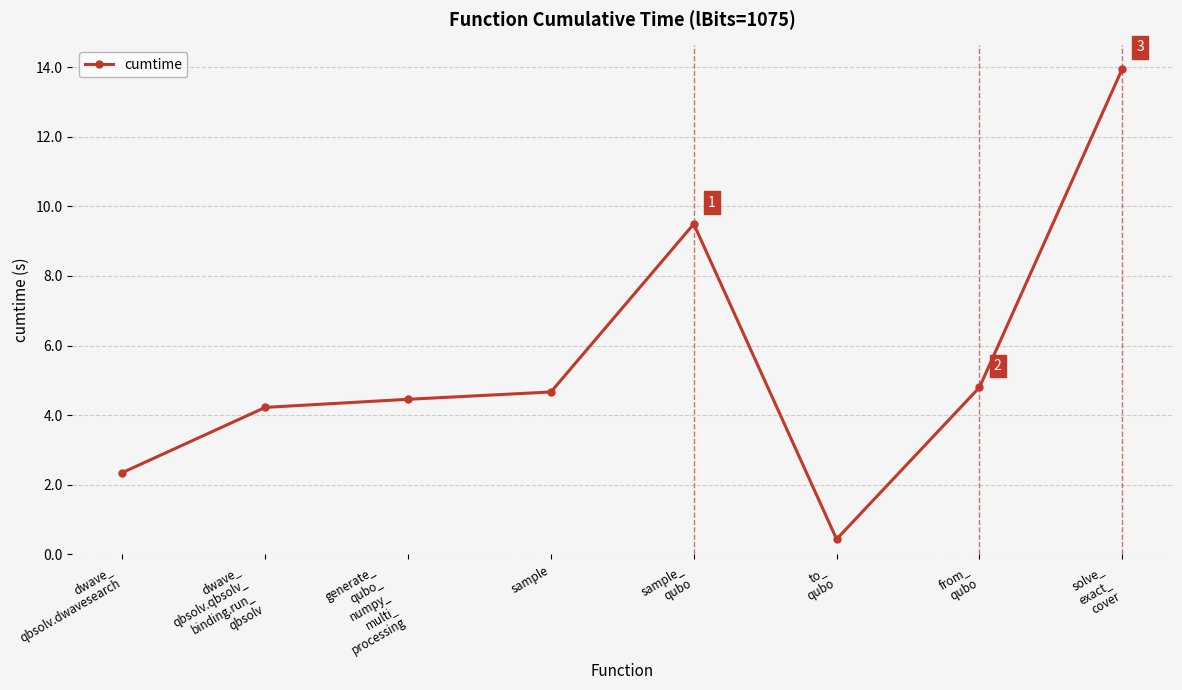

At which label does the data first exceed 4?

dwave_
qbsolv.qbsolv_
binding.run_
qbsolv